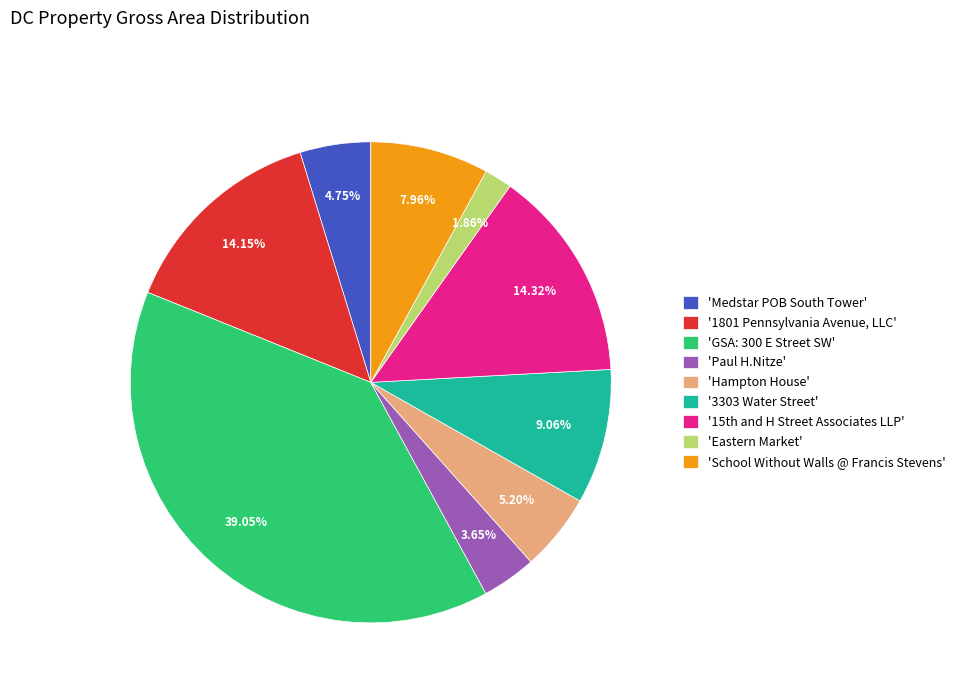

Rank the categories by value from lowest to highest.

'Eastern Market', 'Paul H.Nitze', 'Medstar POB South Tower', 'Hampton House', 'School Without Walls @ Francis Stevens', '3303 Water Street', '1801 Pennsylvania Avenue, LLC', '15th and H Street Associates LLP', 'GSA: 300 E Street SW'